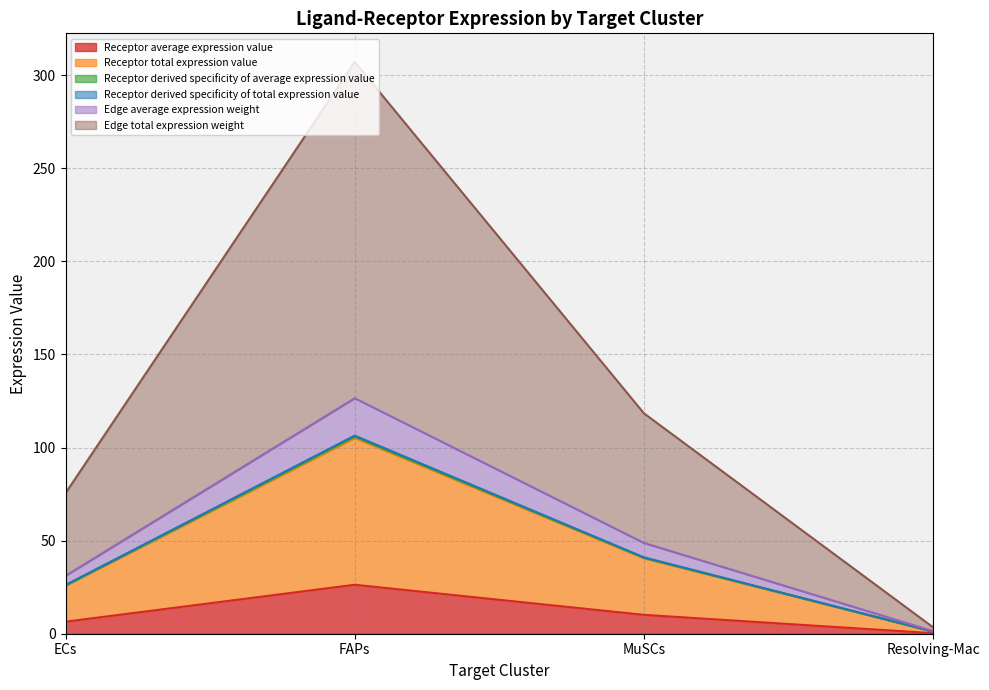

Does the chart display data point markers on the line(s)?

No